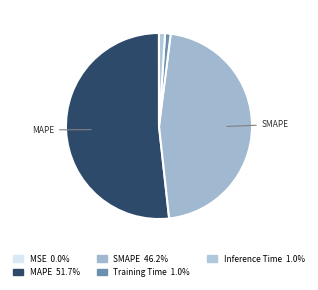

How much of the chart is everything except Training Time?

99.0%